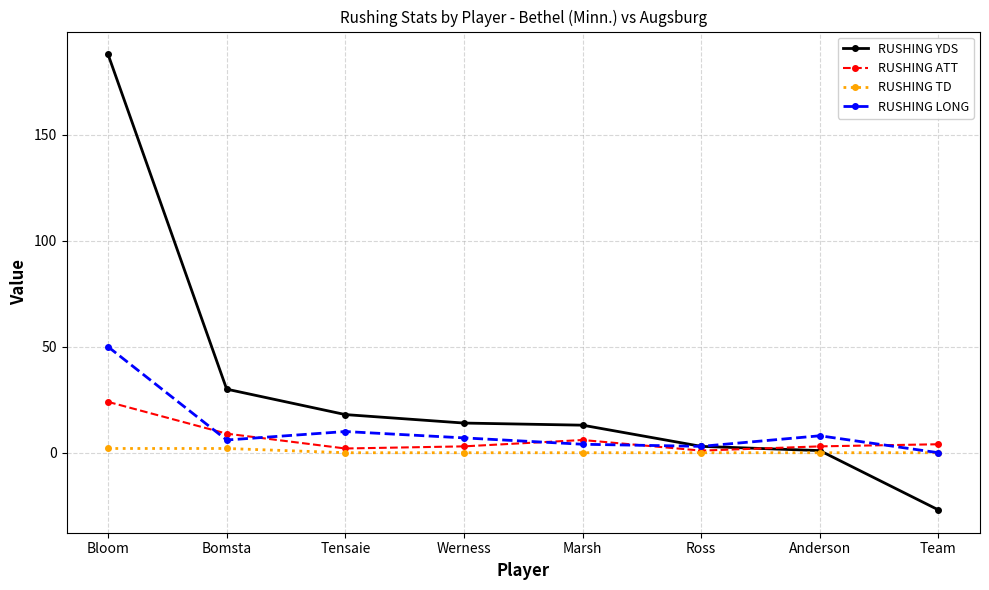

Is it true that RUSHING TD equals 0 at Tensaie?

True